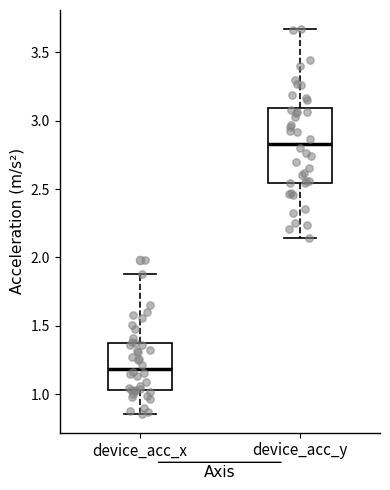

Reading left to right, transcribe this box plot: for each box, give where its median line is, the range the box spans, and where its two whiskers end, as read against the y-axis. The values are not printed on the chart, so give them approximately, as read against the axis.

device_acc_x: median 1.20, box 1.05 to 1.40, whiskers 0.85 to 1.90
device_acc_y: median 2.85, box 2.55 to 3.10, whiskers 2.15 to 3.65